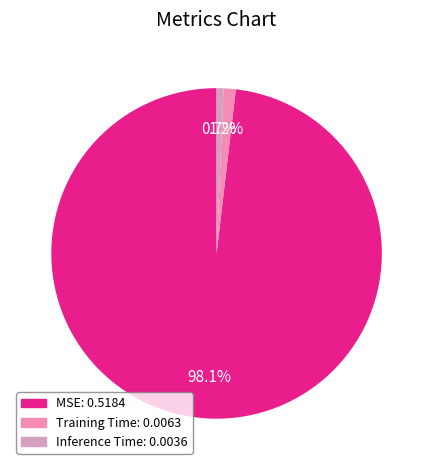

To the nearest percent, what portion does Inference Time represent?

1%